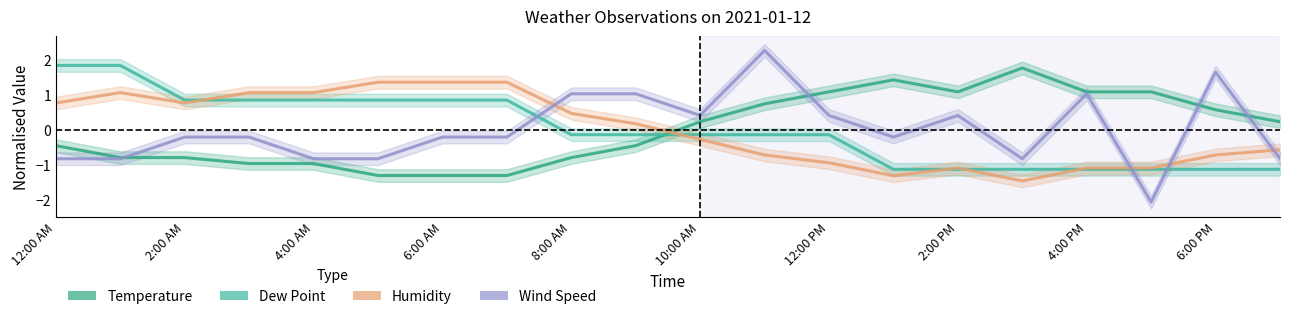

How many values in the Humidity series exceed 0?

10